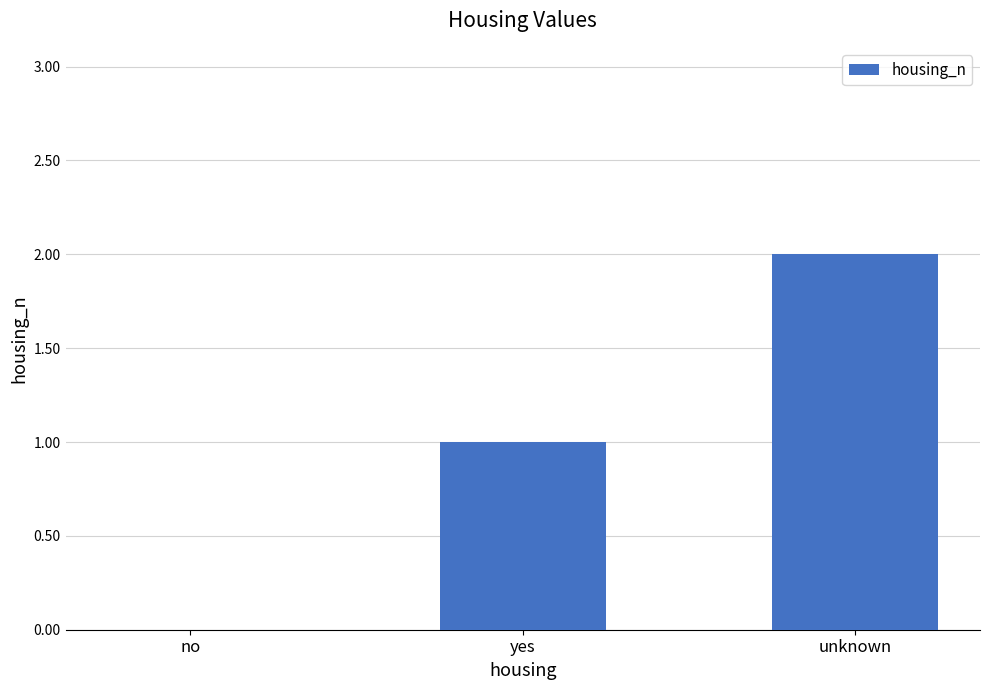

Is it true that the value at yes is 1?

True